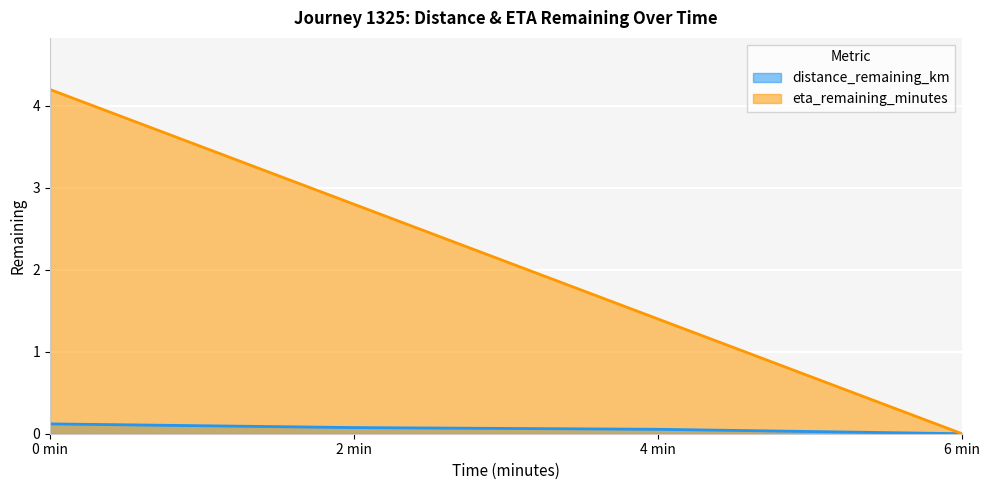

At which label is eta_remaining_minutes closest to 2?

4 min